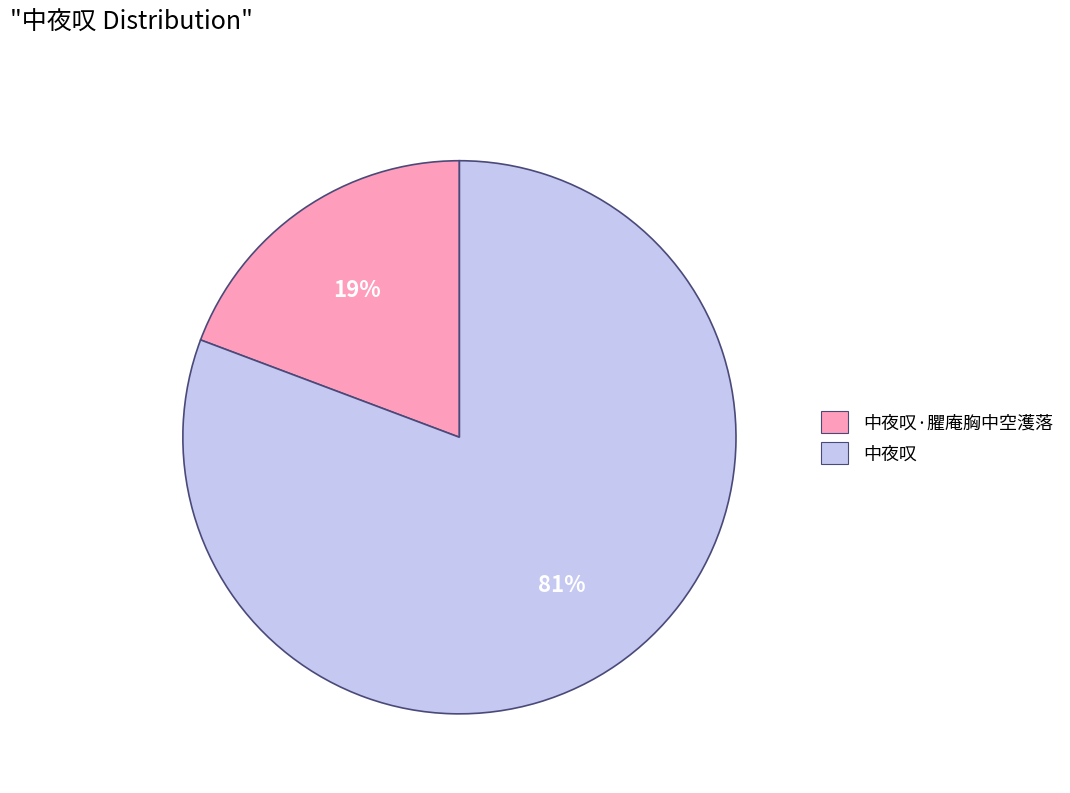

To the nearest percent, what is the average slice percentage?

50%